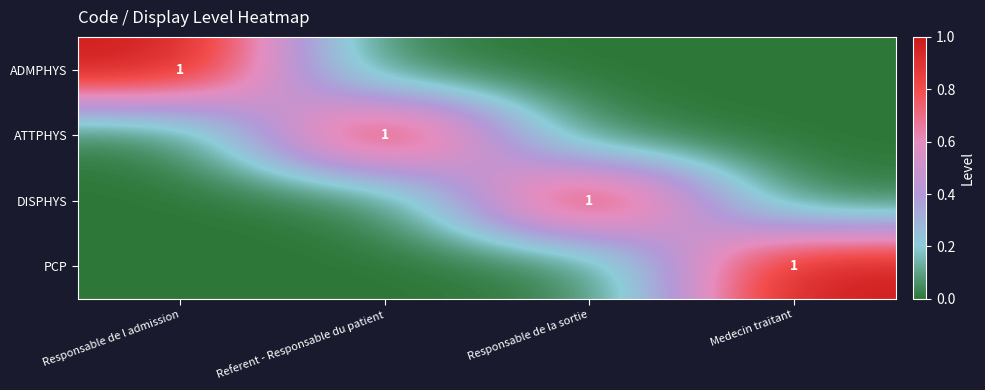

The value of DISPHYS at Responsable de la sortie is 1. True or false?

True